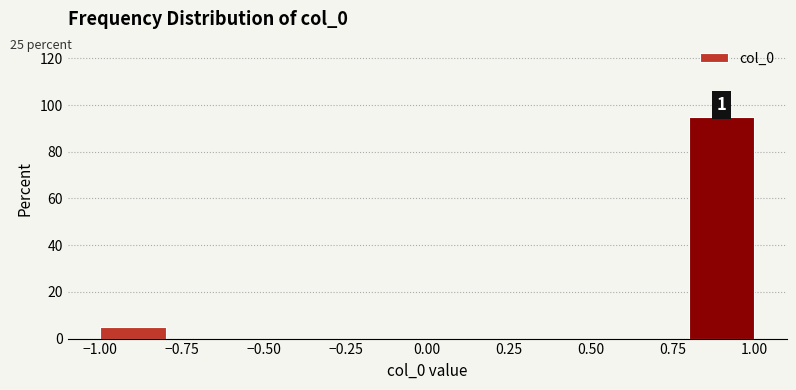

Over which range of the x-axis is the bar tallest?

0.8 to 1.0